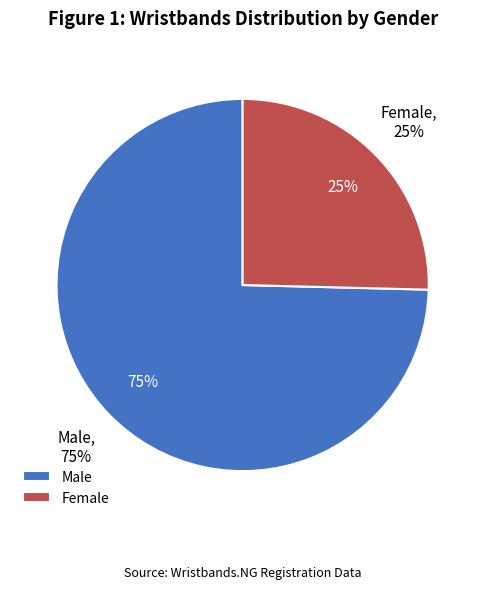

Do Female and Male together represent more than half of the pie?

Yes